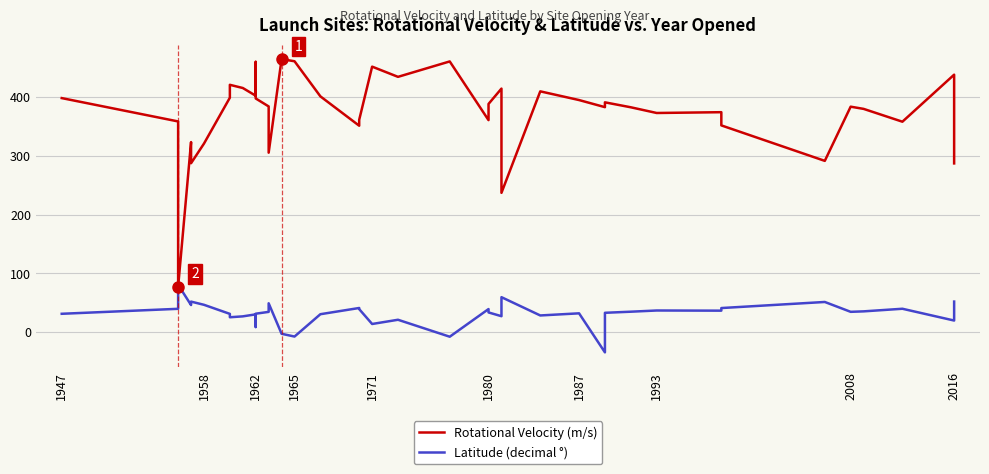

How many lines are shown in the chart?

2